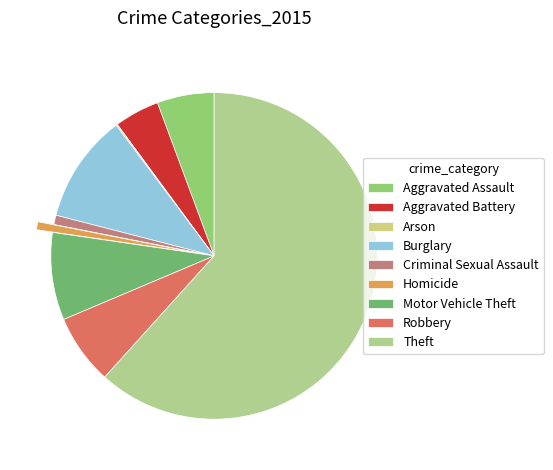

How many slices are in this pie chart?

9